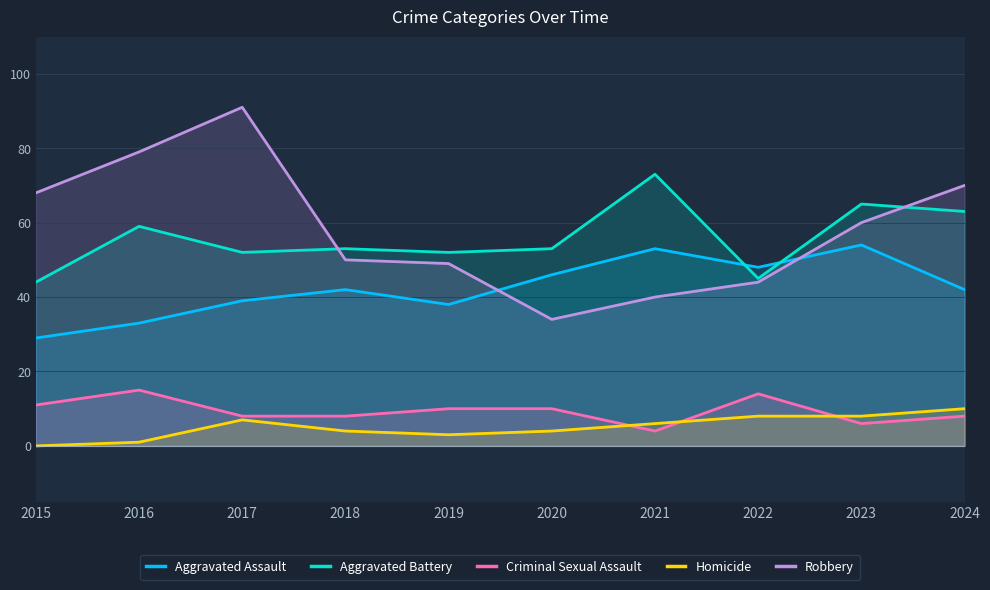

What is the approximate value of Aggravated Battery at 2021?

73